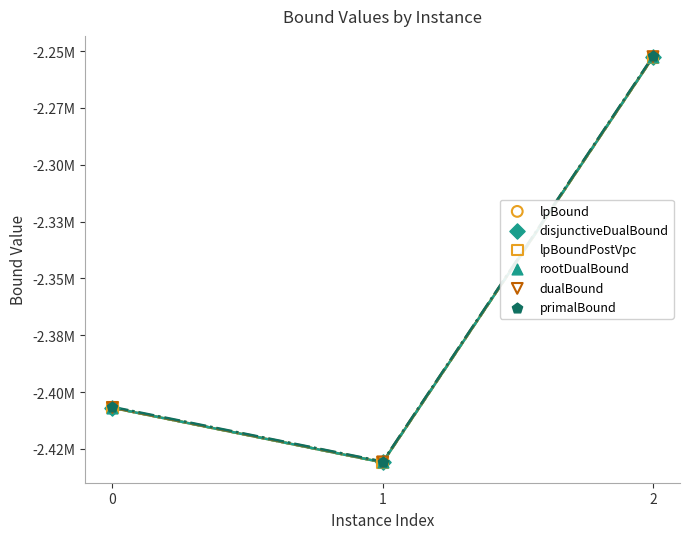

What are all the series names shown in the legend?

lpBound, disjunctiveDualBound, lpBoundPostVpc, rootDualBound, dualBound, primalBound